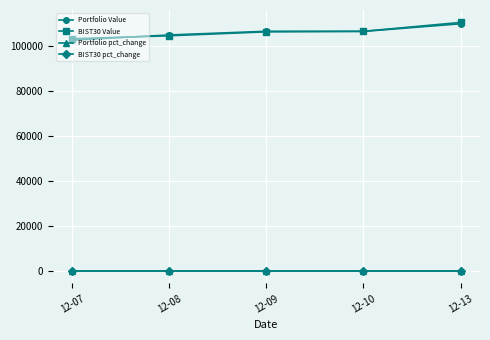

What is the sum of the Portfolio pct_change values at 12-13 and 12-07?

0.1